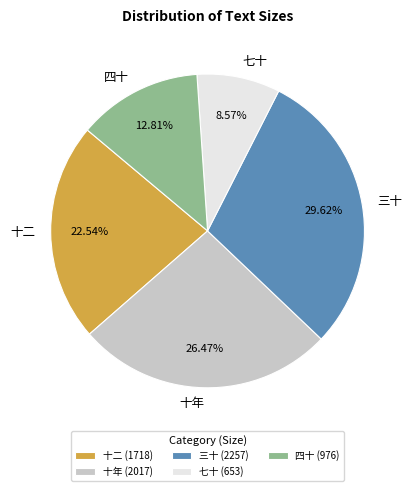

Is 七十 the majority of the pie?

No